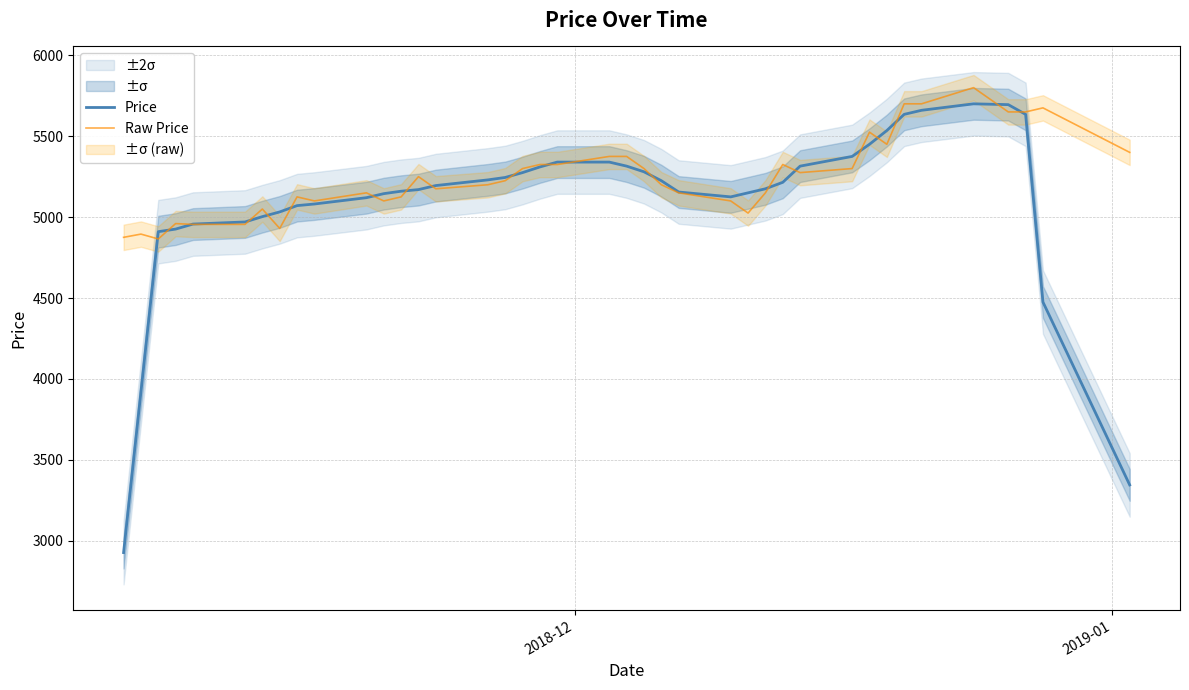

After their last crossing, which series has the higher values: Raw Price or Price?

Raw Price